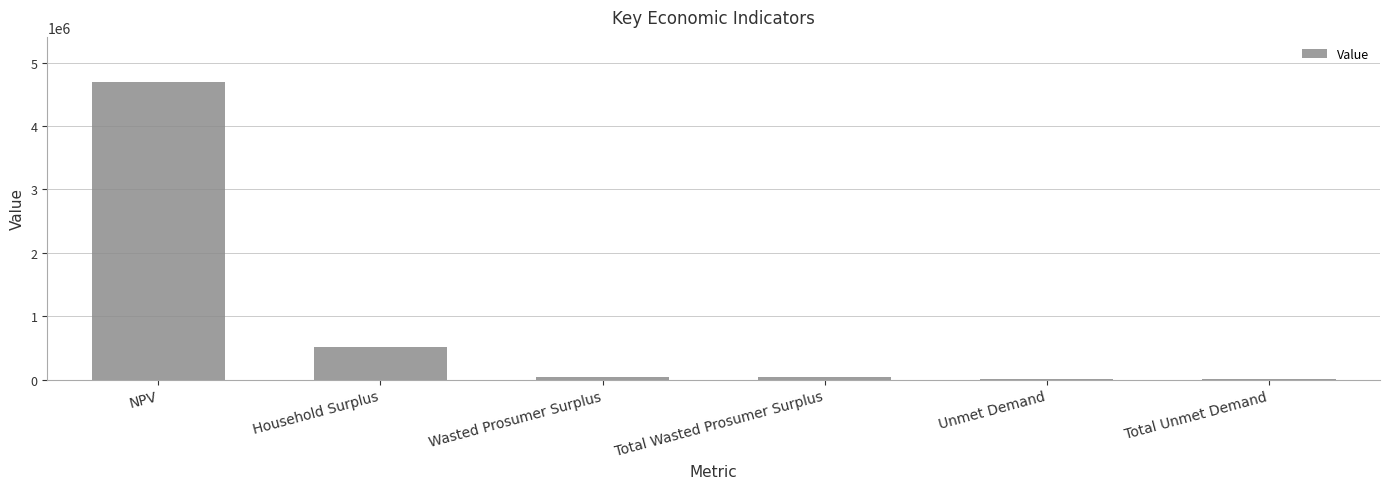

How many distinct data groups are displayed?

1